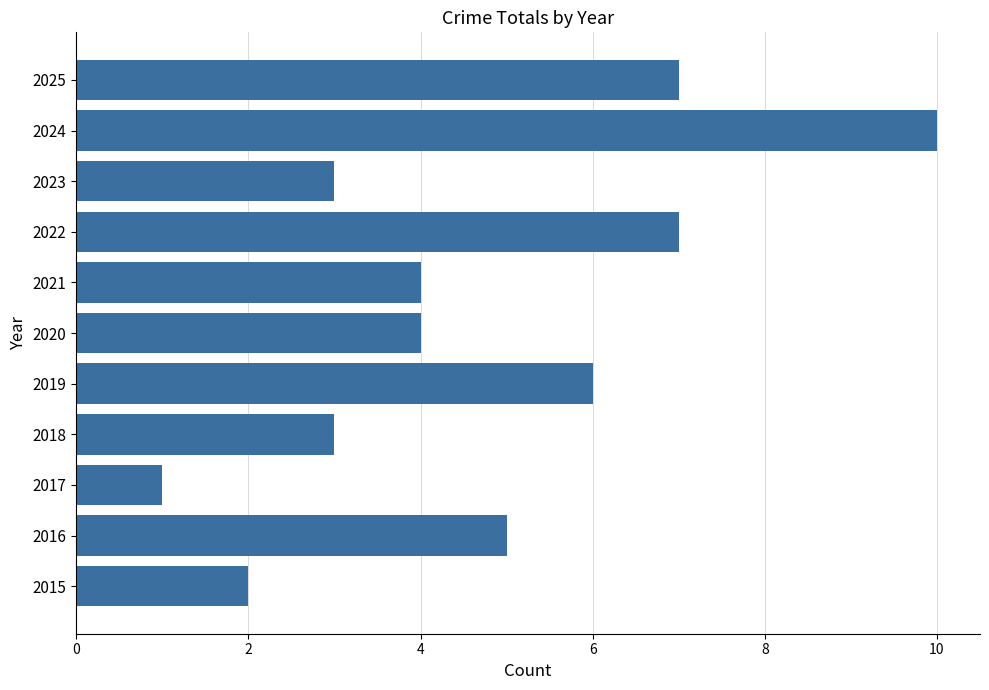

Reading bottom to top, list all the values displayed in this chart.

2	5	1	3	6	4	4	7	3	10	7